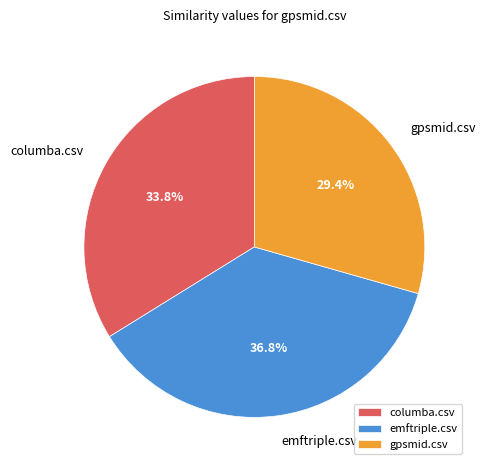

Which category has the biggest portion of the pie?

emftriple.csv